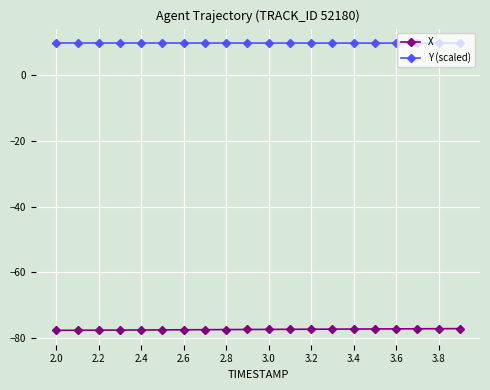

What is the sum of all Y (scaled) values?

195.8